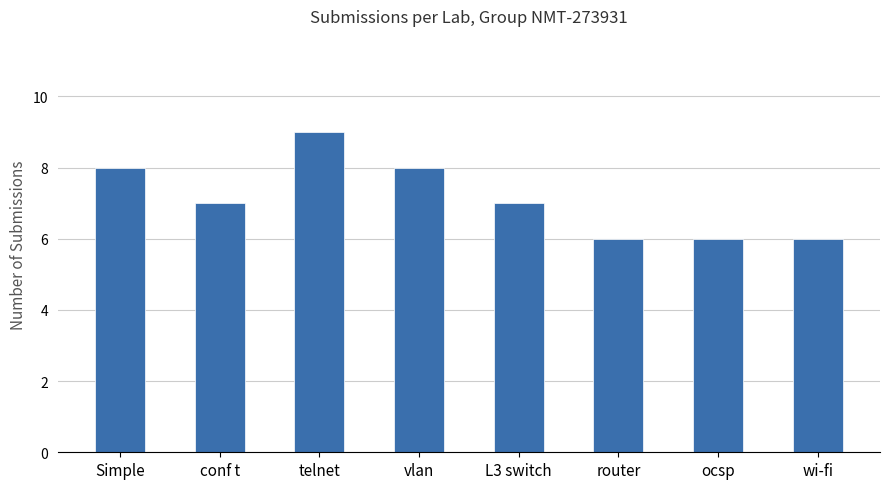

Between conf t and telnet, which is larger?

telnet